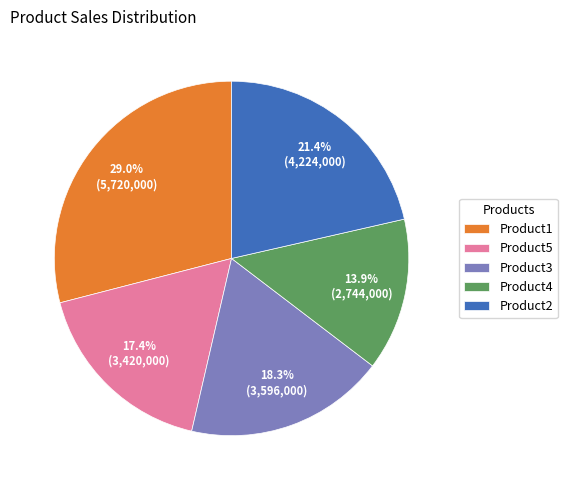

Which has a higher value, Product5 or Product3?

Product3